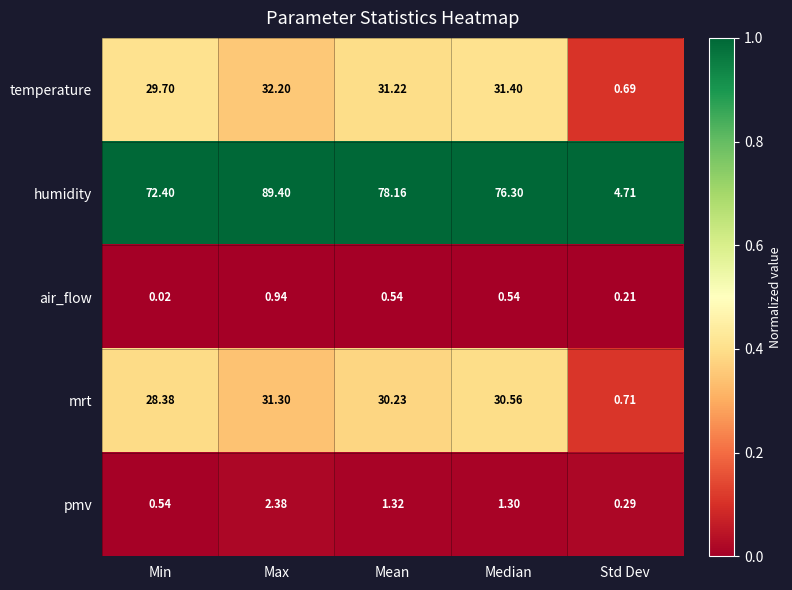

Which series has the largest total across all categories?

humidity